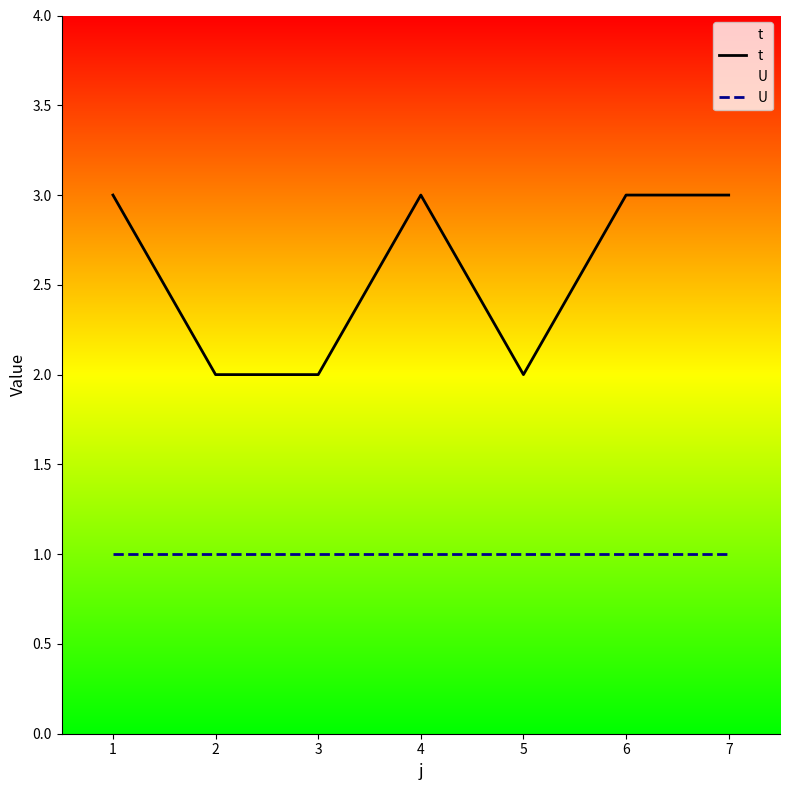

At which category does t reach its first local peak?

4